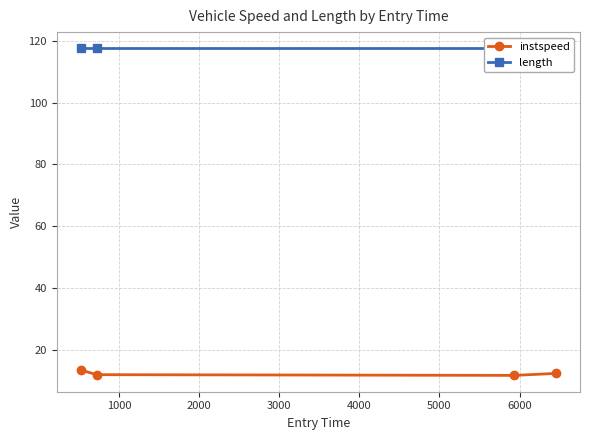

What is the value of the instspeed point at the 1st from the left?

13.6